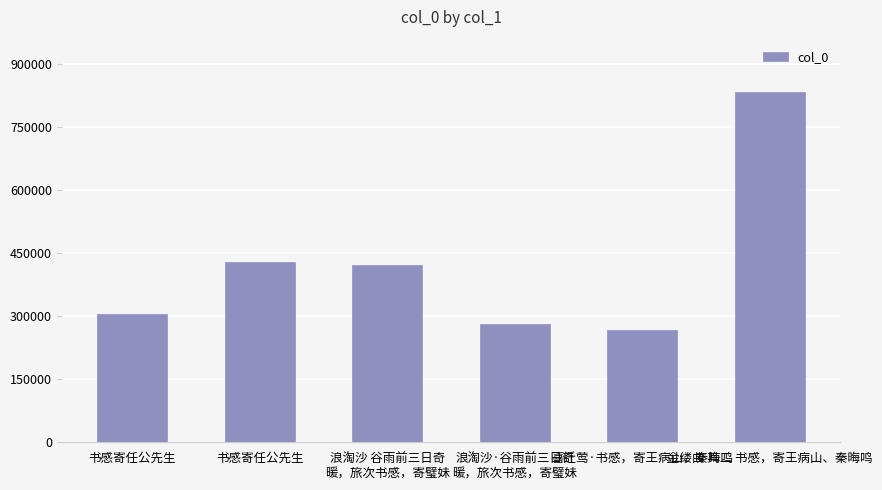

Are the bars horizontal?

No